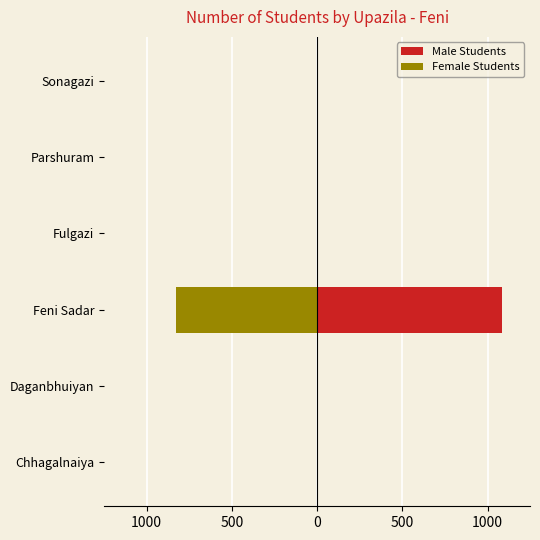

What is the difference between the second highest and minimum values in the Female Students series?

828